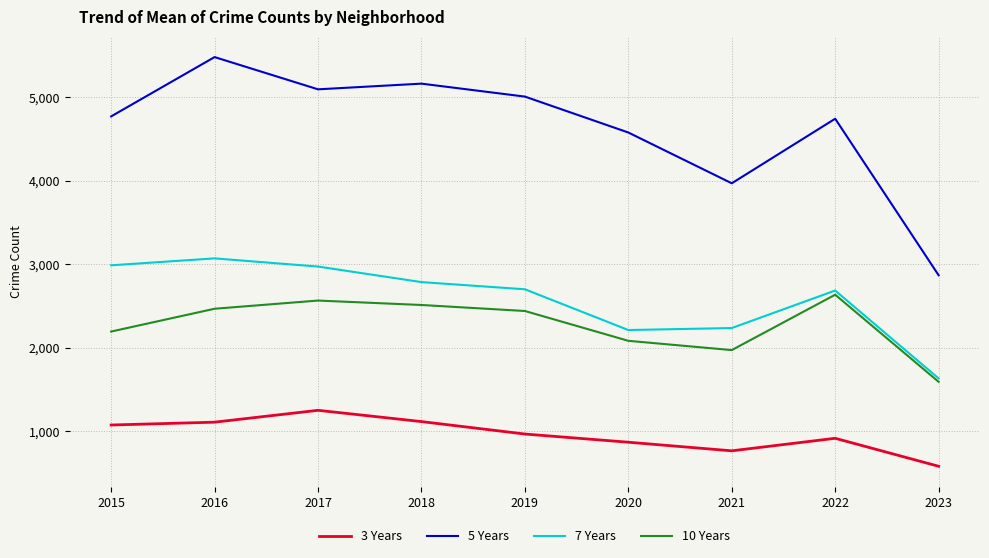

Rank the series by their maximum value, from lowest to highest.

3 Years, 10 Years, 7 Years, 5 Years